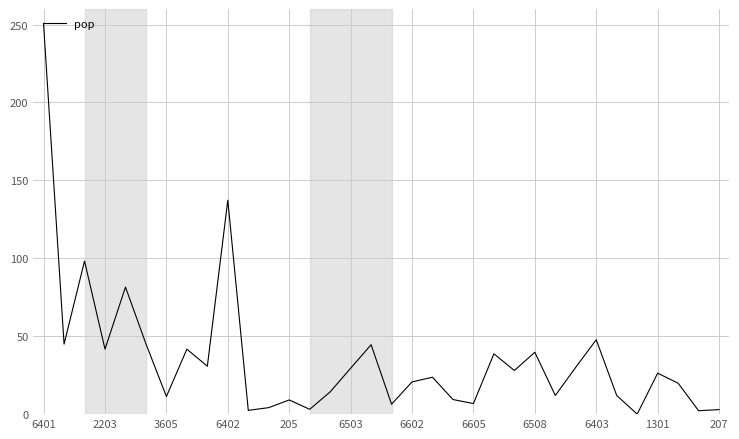

What is the greatest value displayed?

250.0